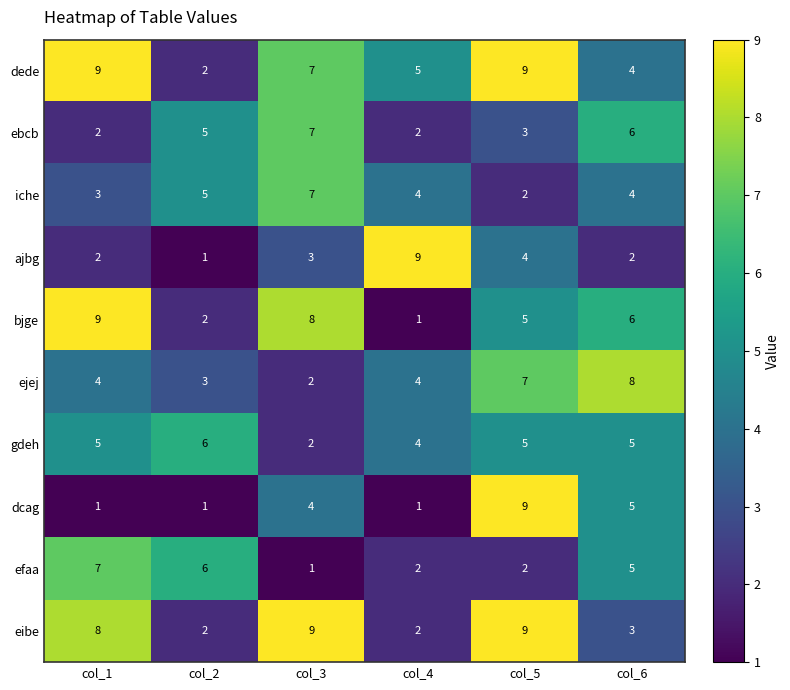

What is the difference between the highest and lowest values at col_4?

8